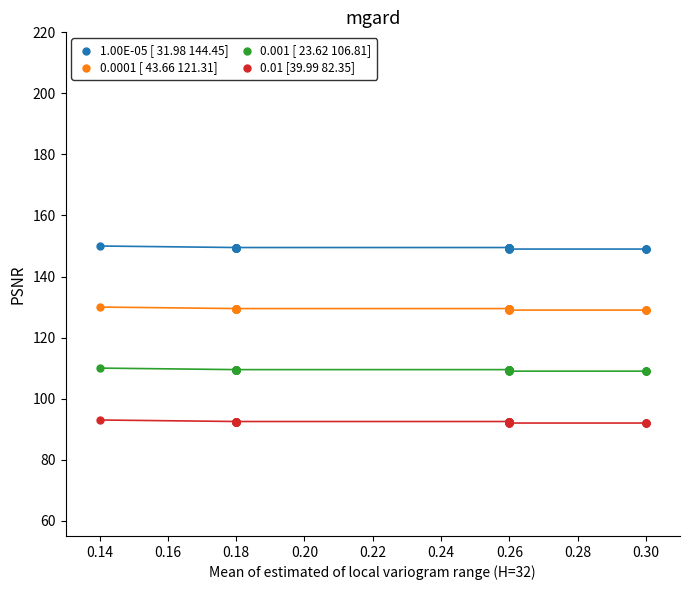

Which series contains the lowest Y value?

0.01 [39.99 82.35]